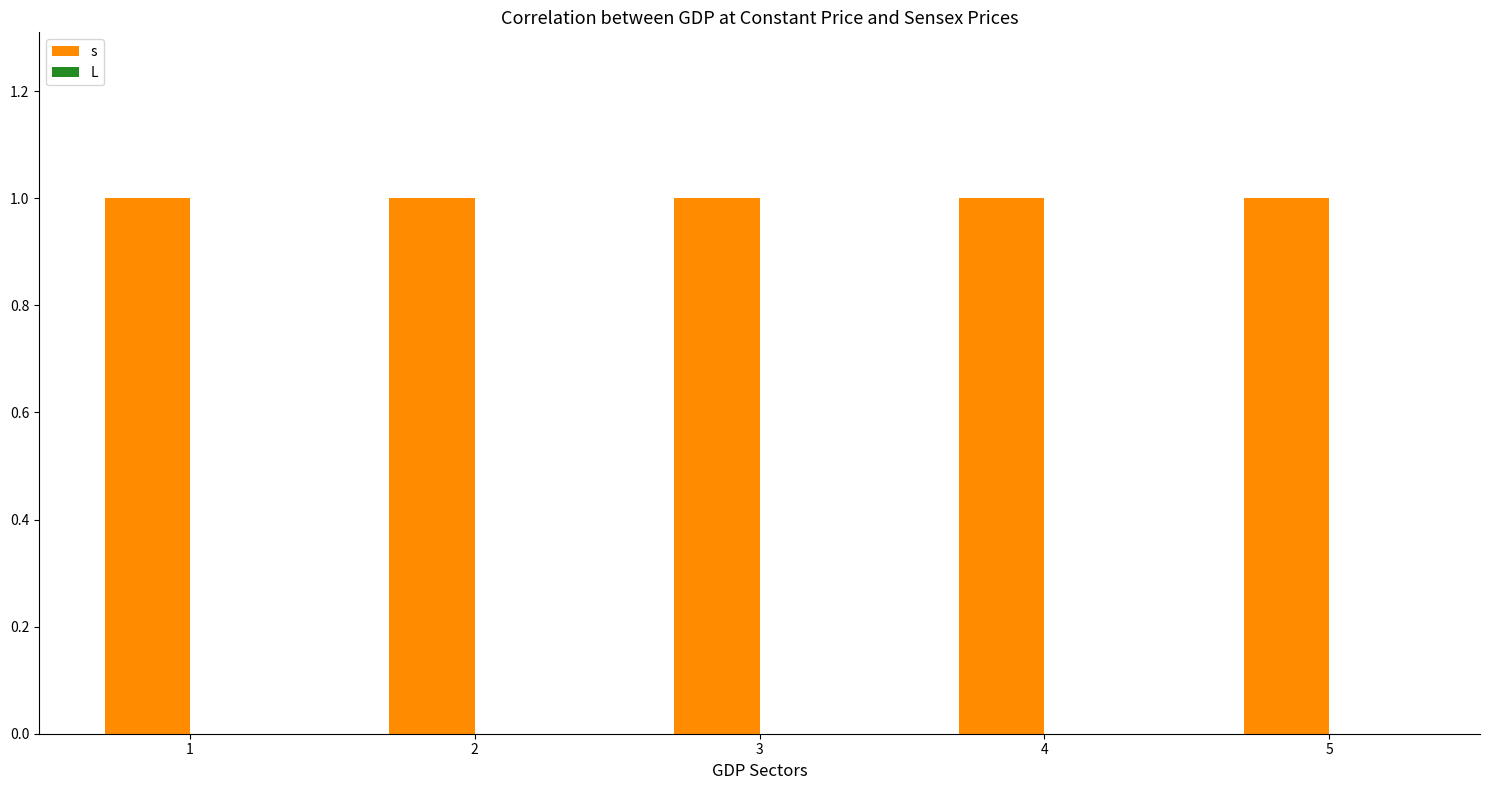

Rank the series by their average value, from lowest to highest.

L, s